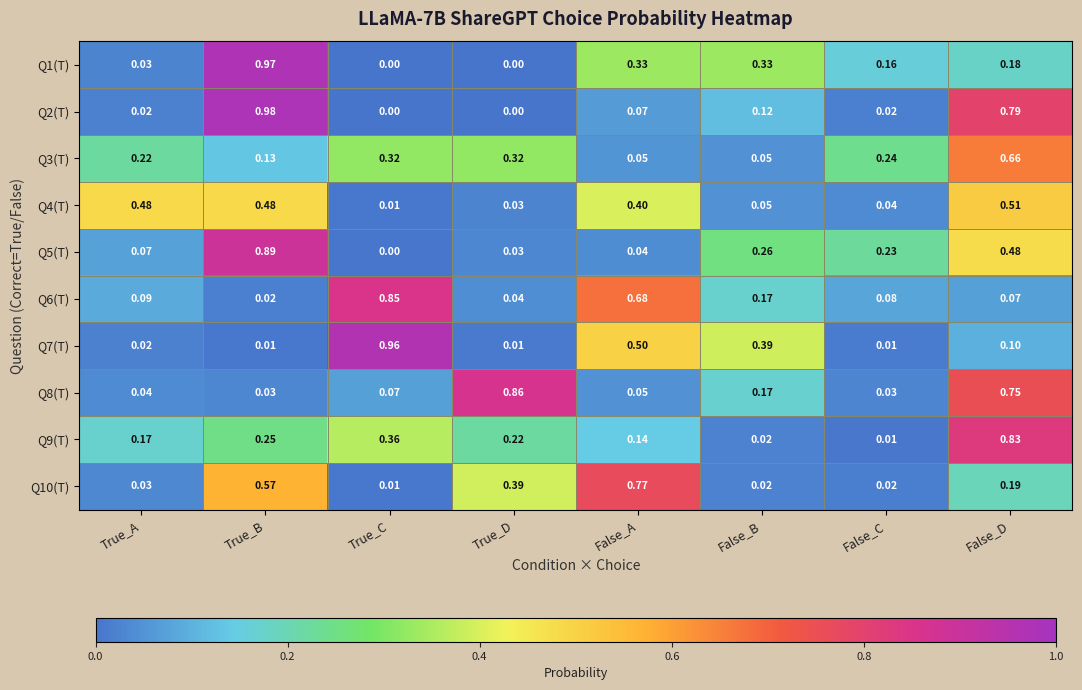

Where is Q4(T) nearest to the value 0?

True_C